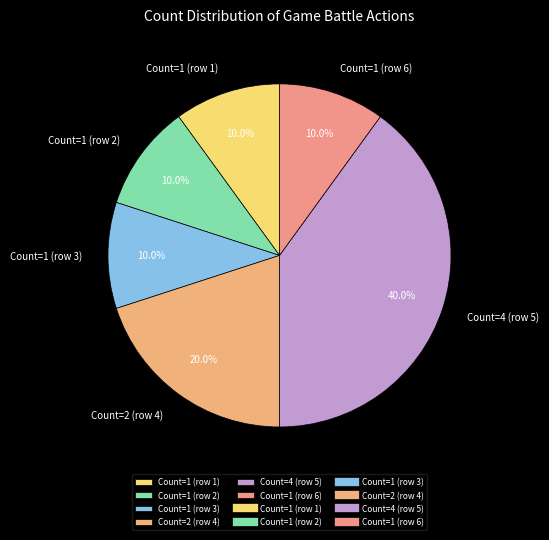

What is the largest slice in the pie chart?

Count=4 (row 5)